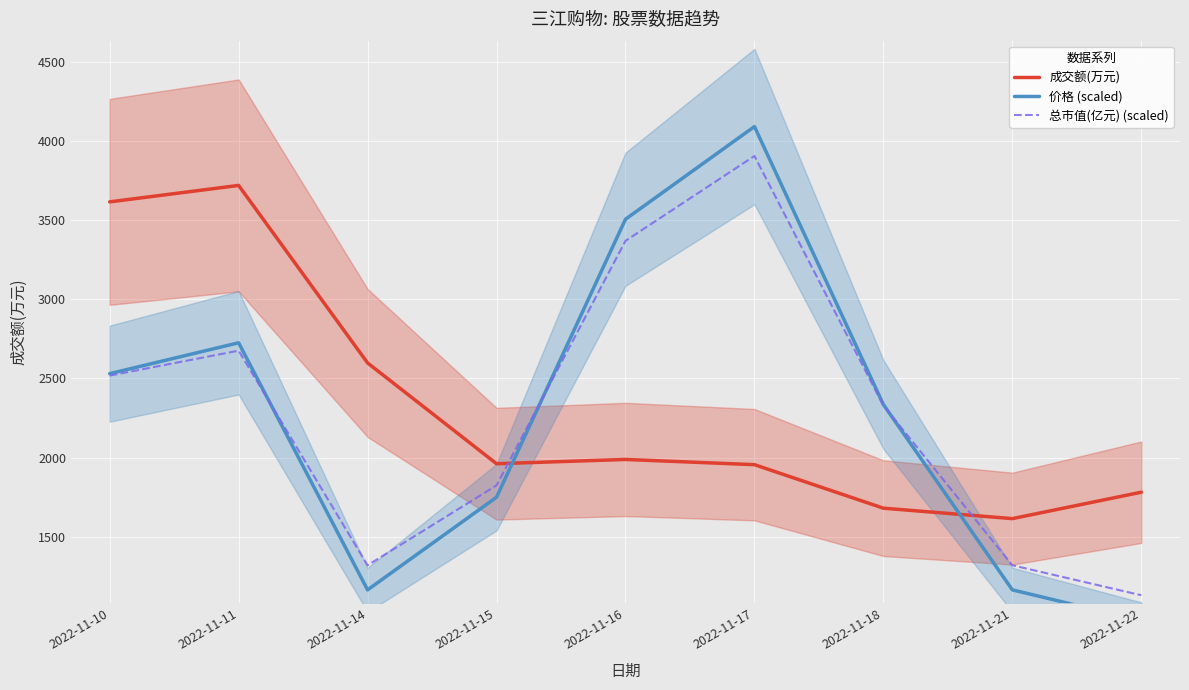

What is the difference between the 价格 (scaled) values at 2022-11-14 and 2022-11-15?

585.7